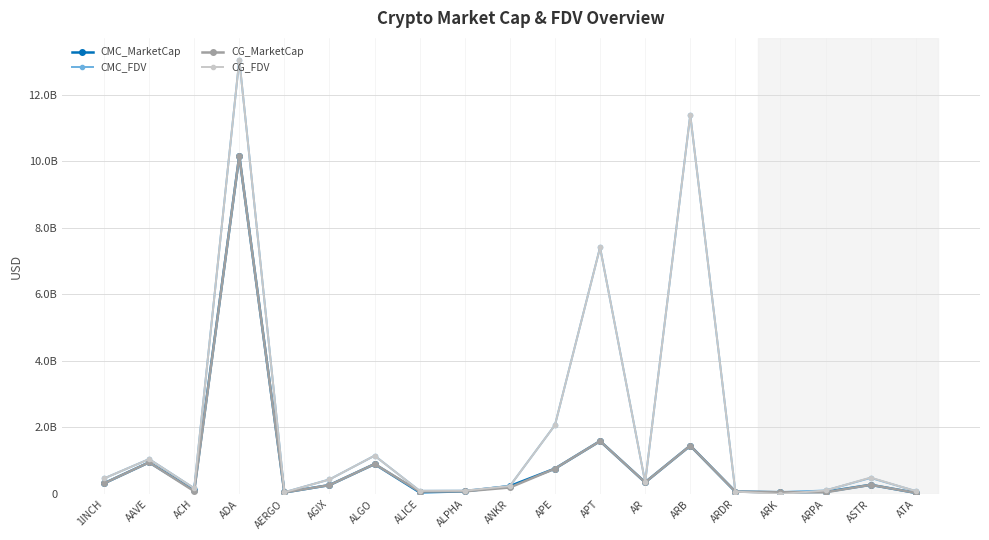

Does the chart have visible grid lines?

Yes